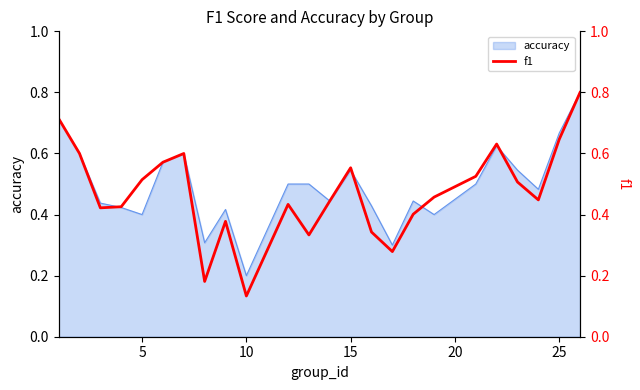

True or false: accuracy has a value of 0.2 at 10.

True